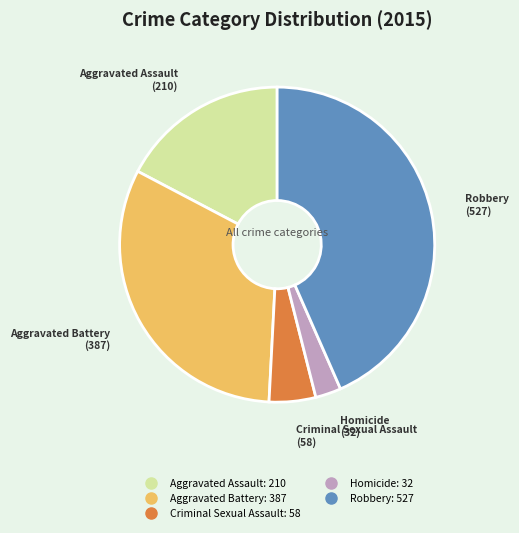

The Aggravated Battery slice represents 32% of the pie. True or false?

True